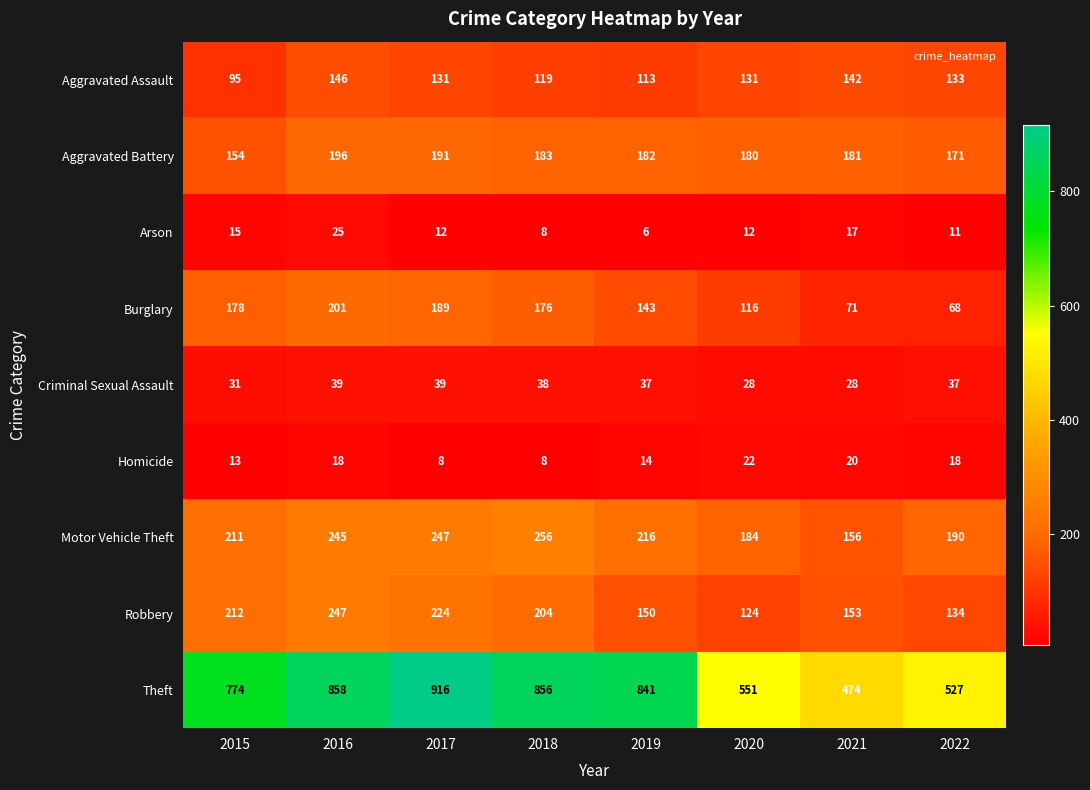

Which label corresponds to the largest value in the chart?

2017